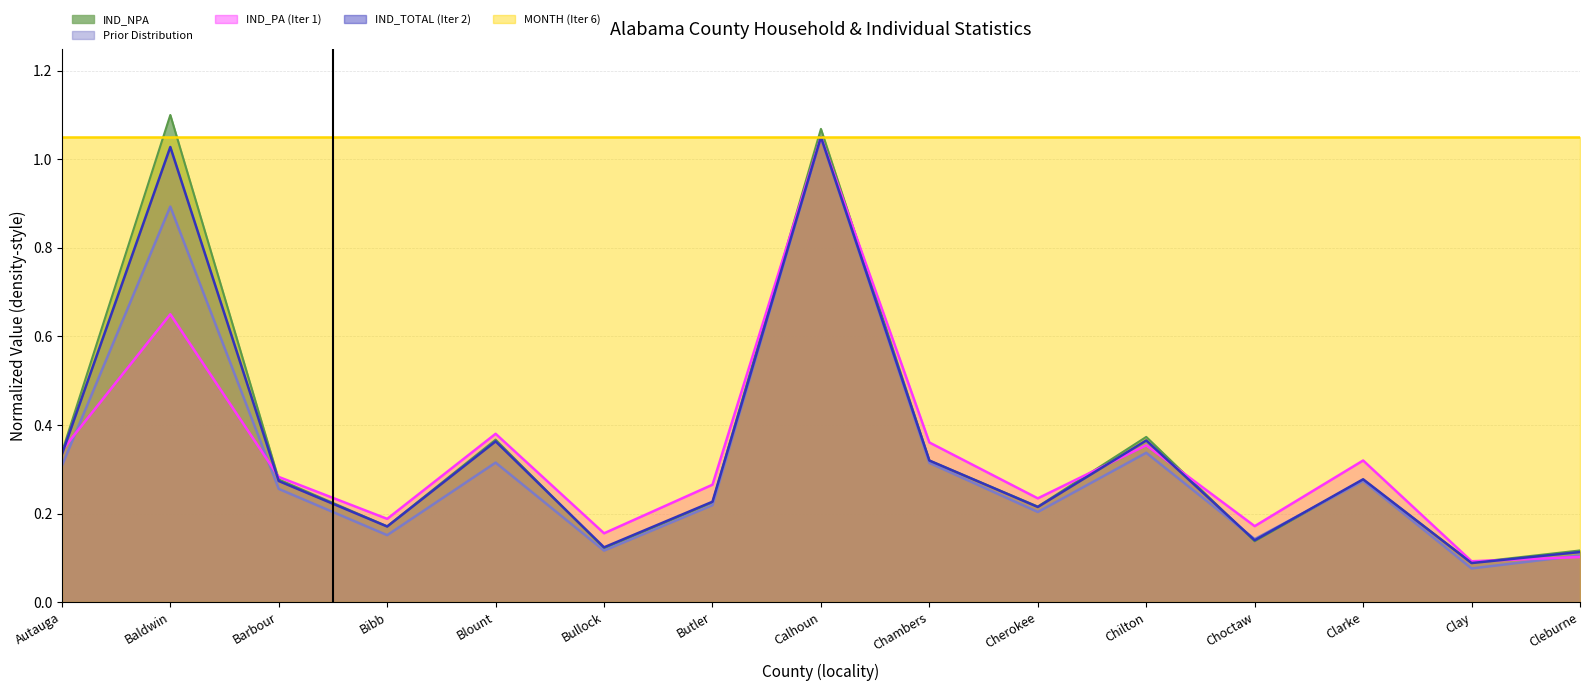

What are all the series names shown in the legend?

IND_NPA, Prior Distribution, IND_PA (Iter 1), IND_TOTAL (Iter 2), MONTH (Iter 6)